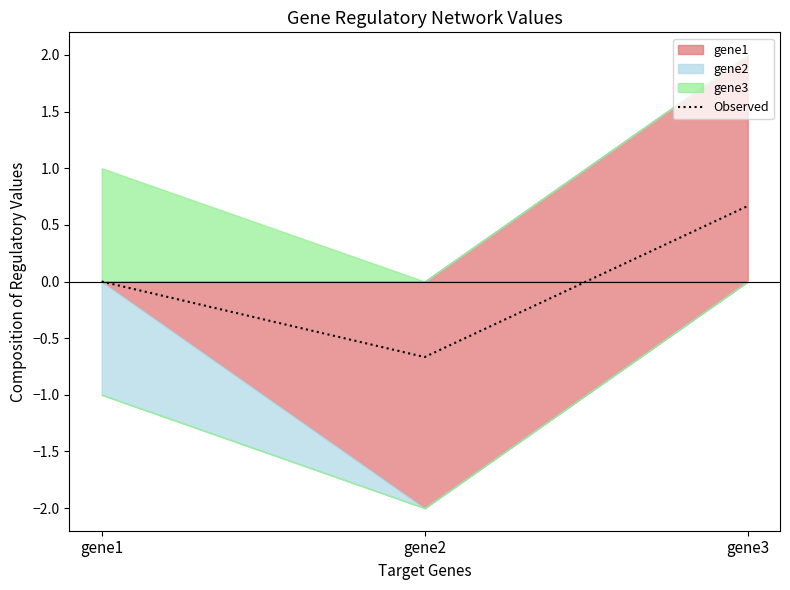

List the labels in order of value, smallest first.

gene2, gene1, gene3